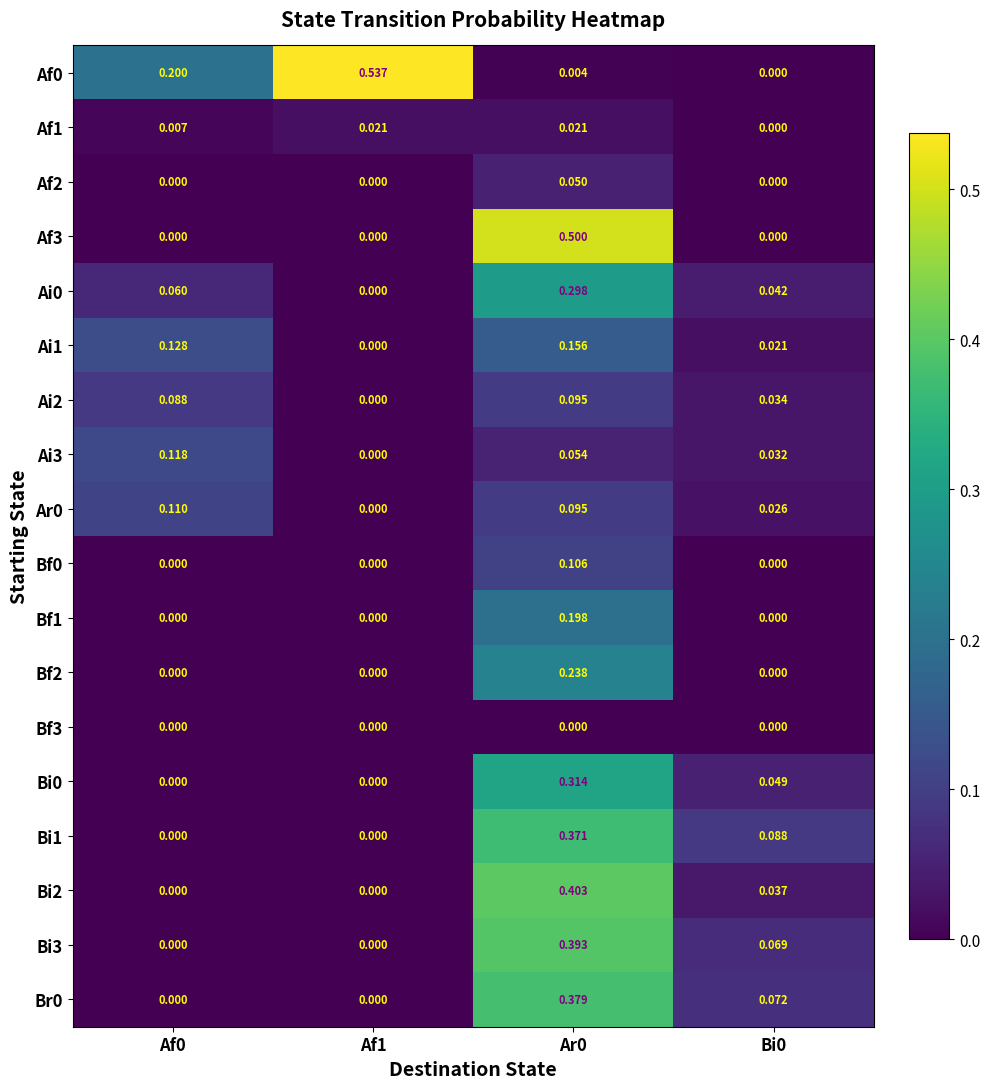

Which has a higher value, Ar0 or Af1?

Af1